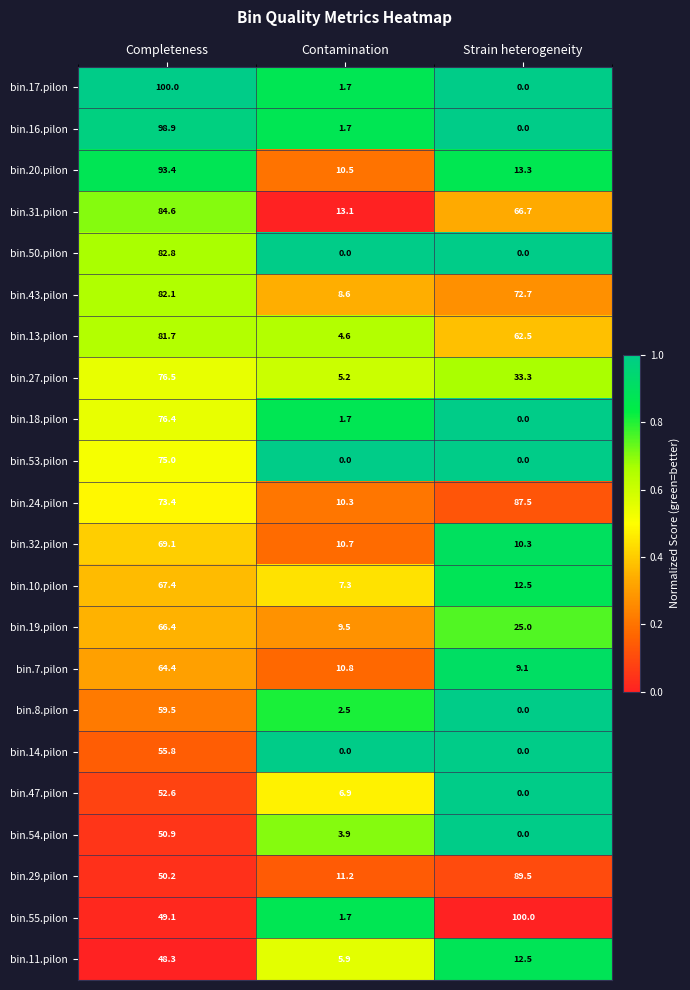

Rank the categories by bin.29.pilon value from highest to lowest.

Strain heterogeneity, Completeness, Contamination